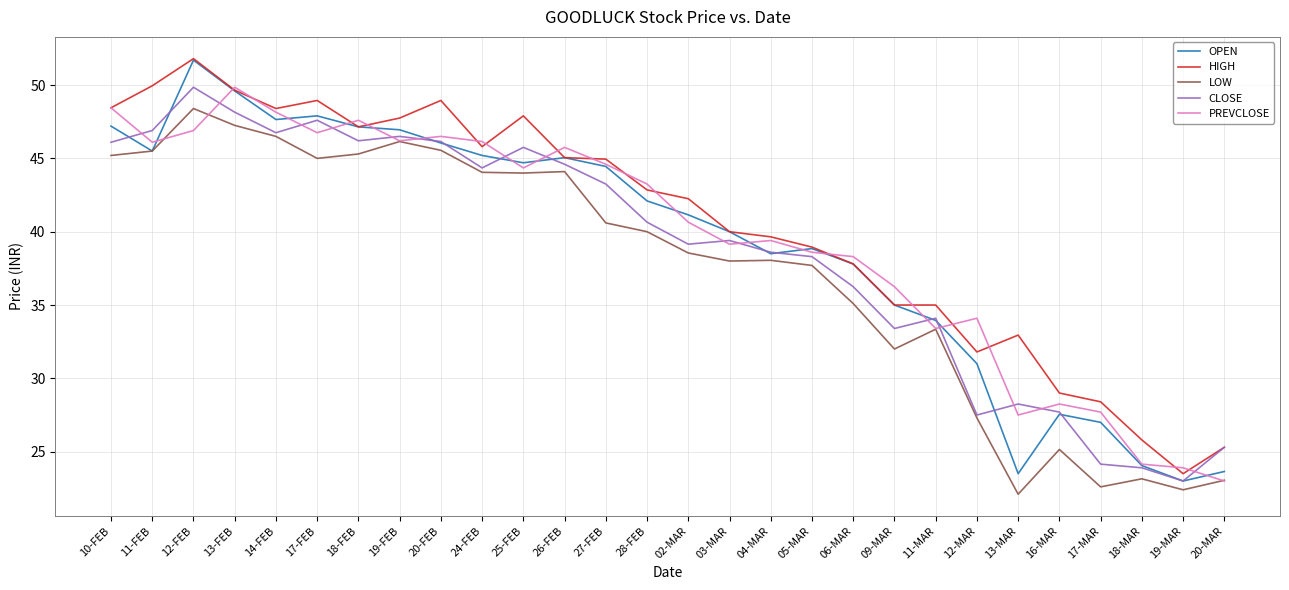

True or false: LOW and HIGH intersect in this chart.

False